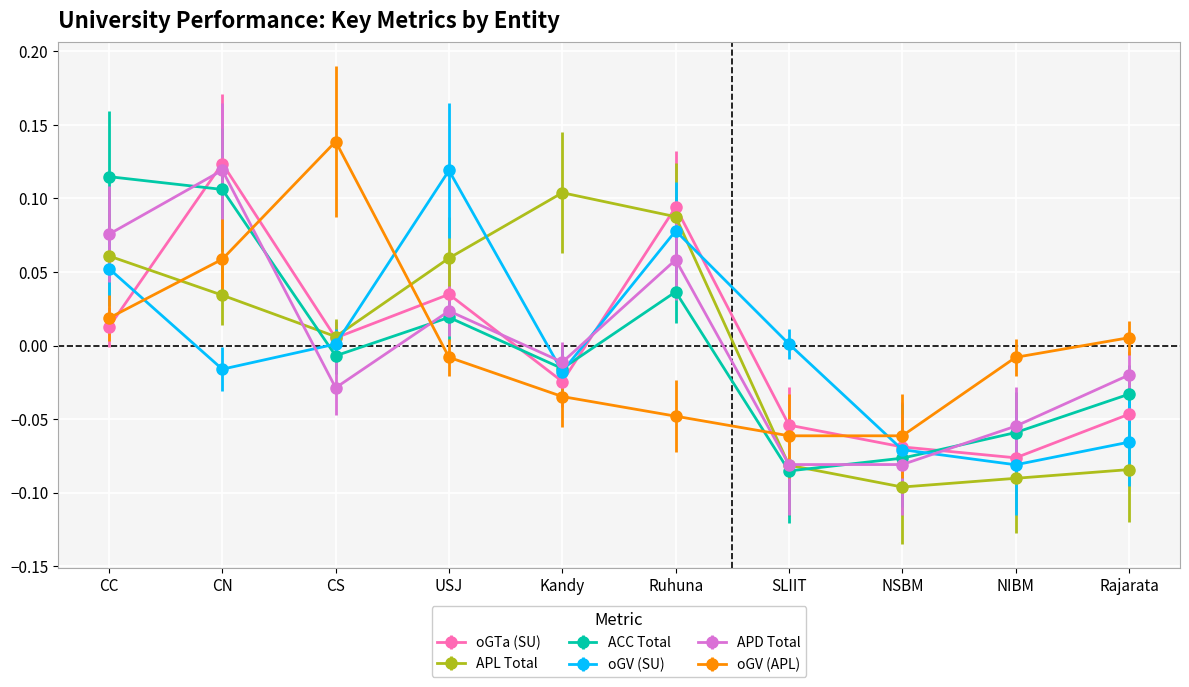

The value of oGV (SU) at CS is 0.0. True or false?

True